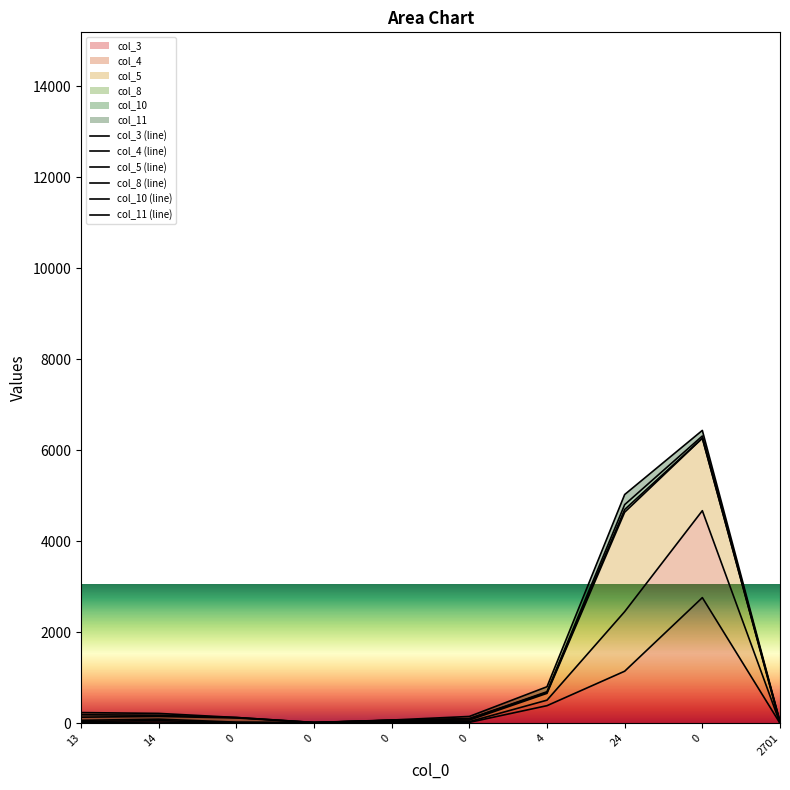

Where does the col_10 (line) series first go above 175?

13